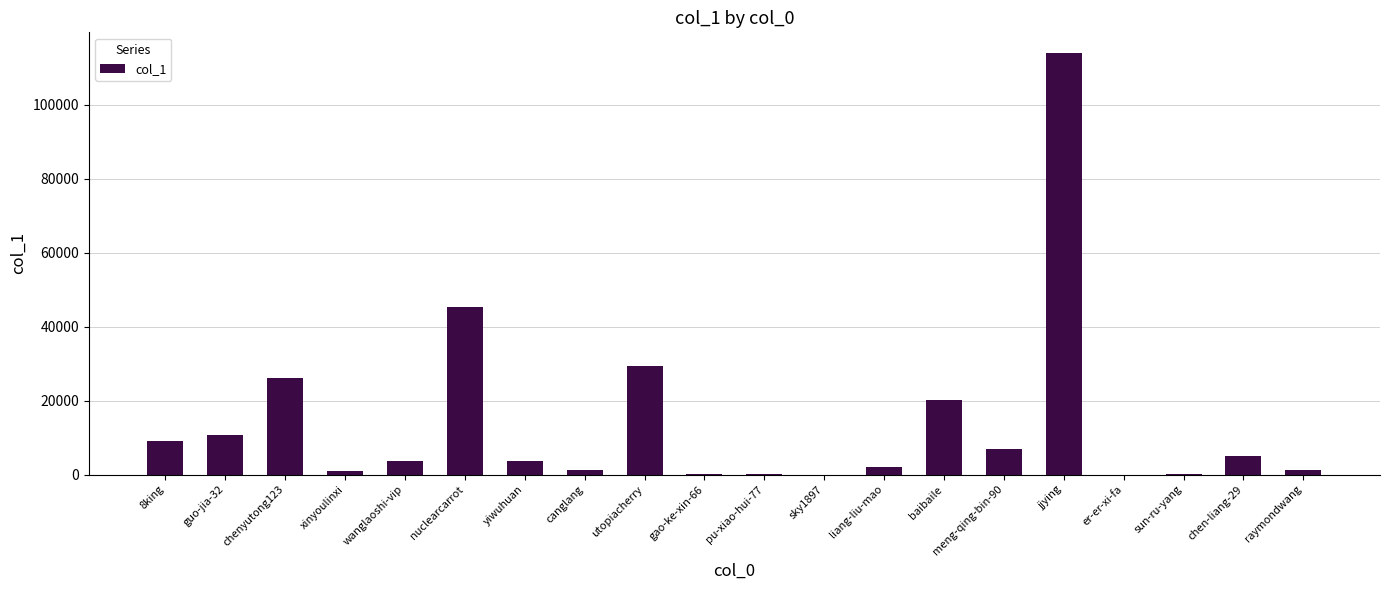

Read the value at baibaile.

20120